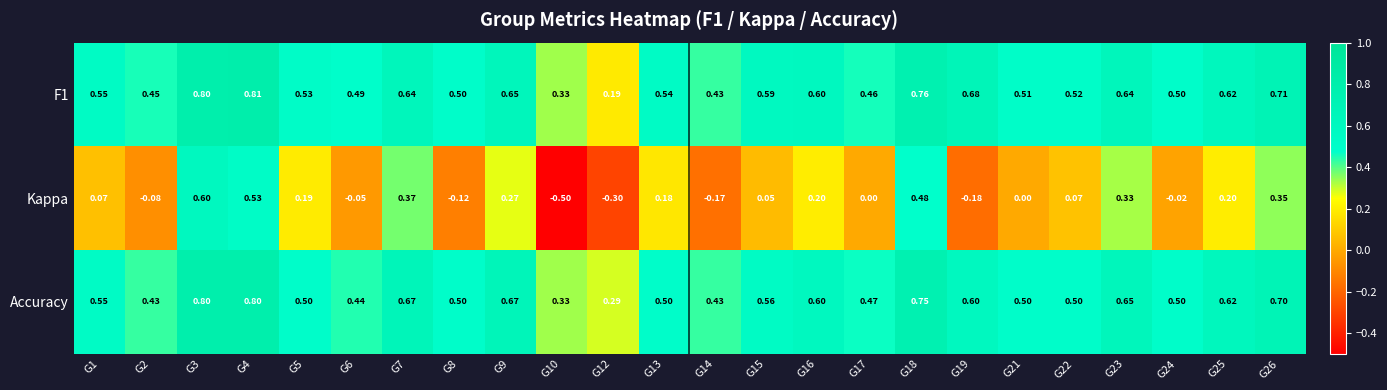

Is the value of F1 at G26 greater than the value of Accuracy at G26?

Yes